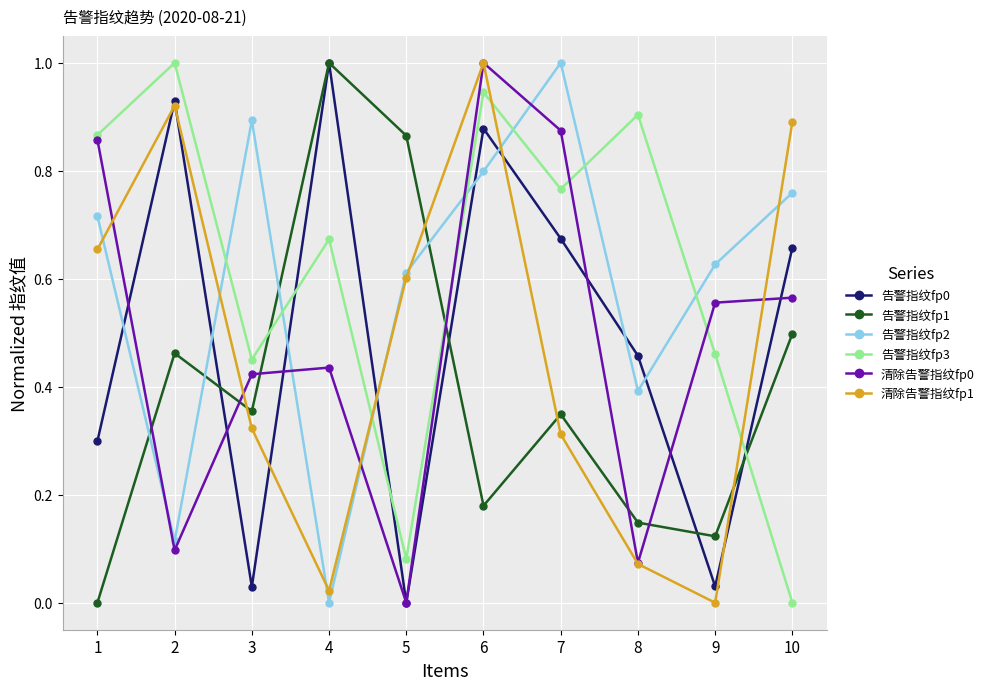

True or false: 告警指纹fp0 has more than 0 interior local peaks.

True